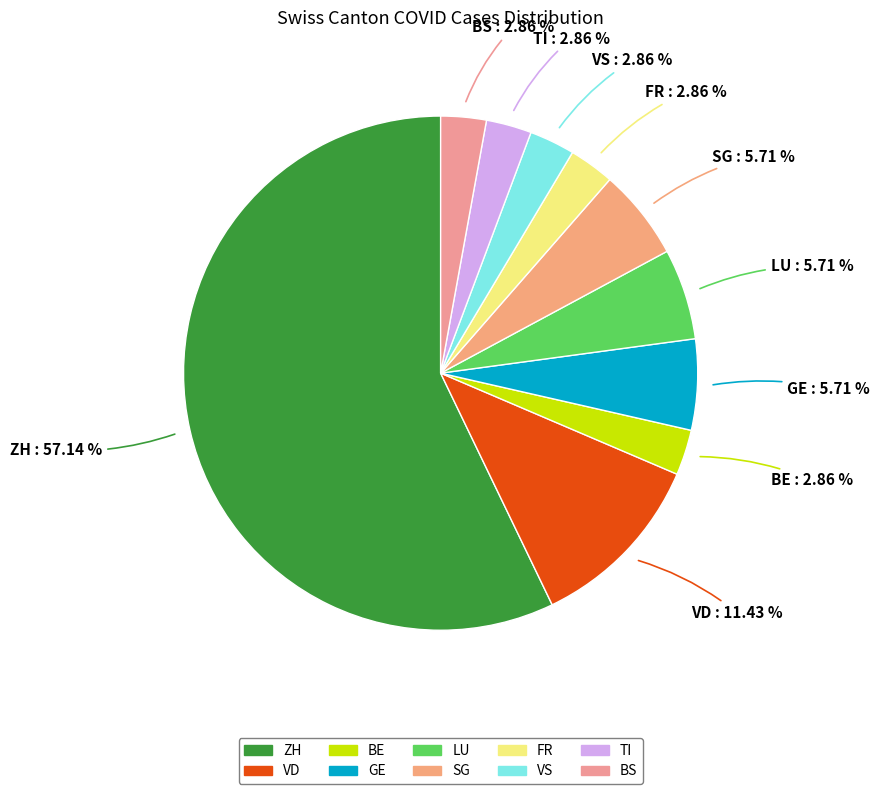

Do BE and GE together represent more than half of the pie?

No